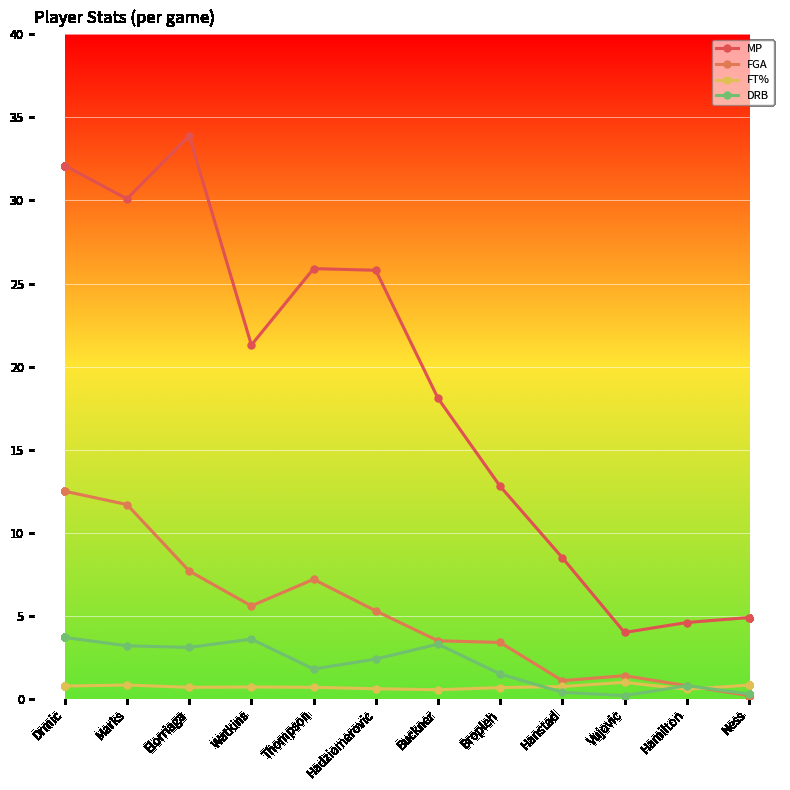

How many data points does each series have?

12